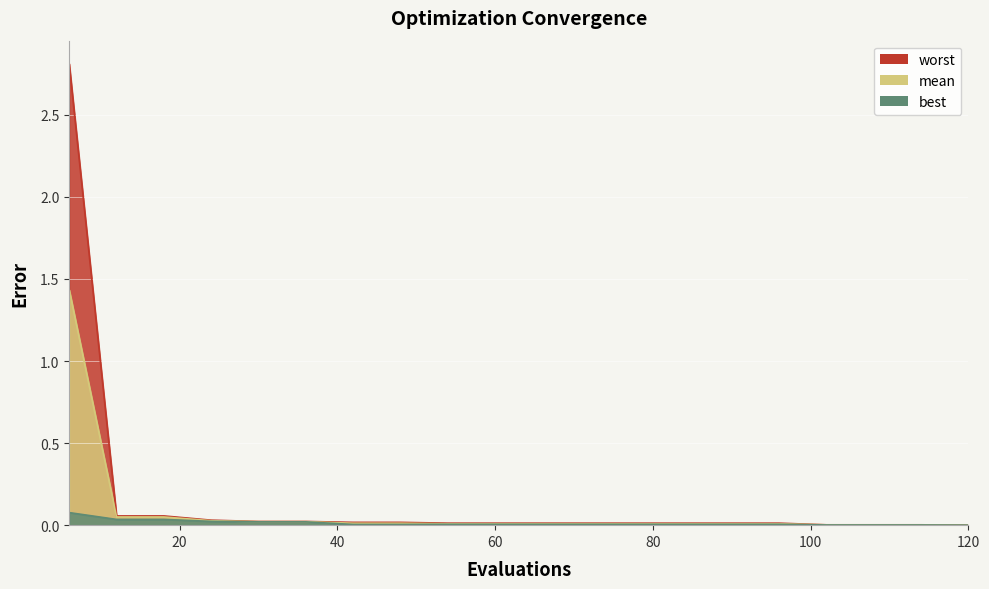

True or false: worst and best intersect in this chart.

False